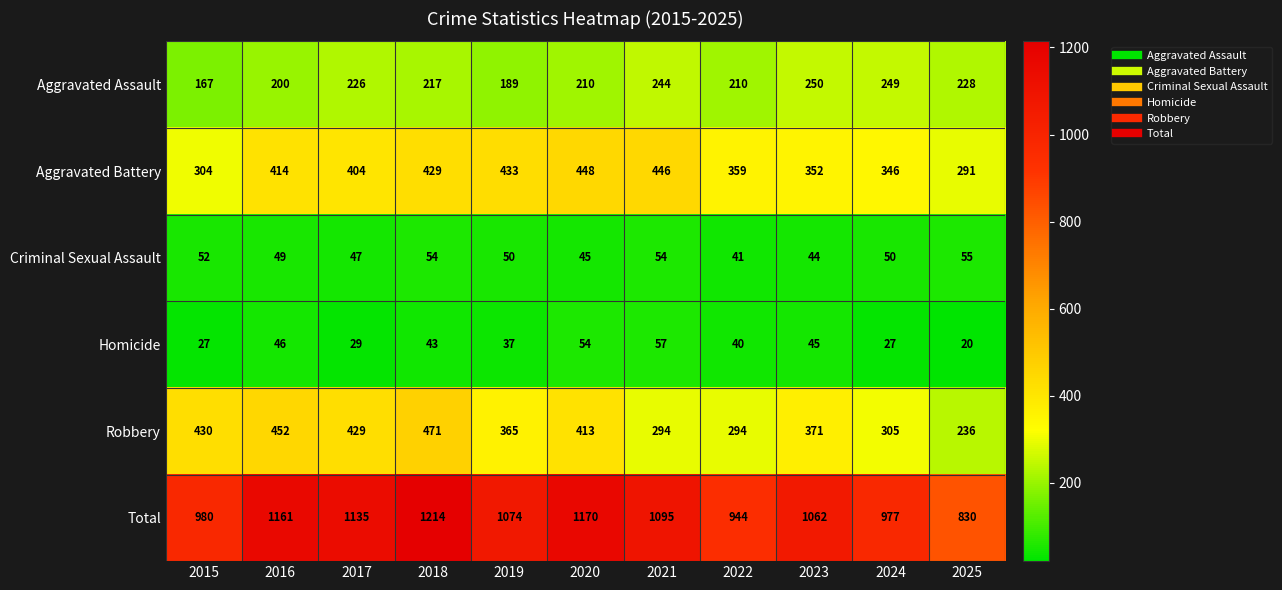

Which series has the largest total across all categories?

Total